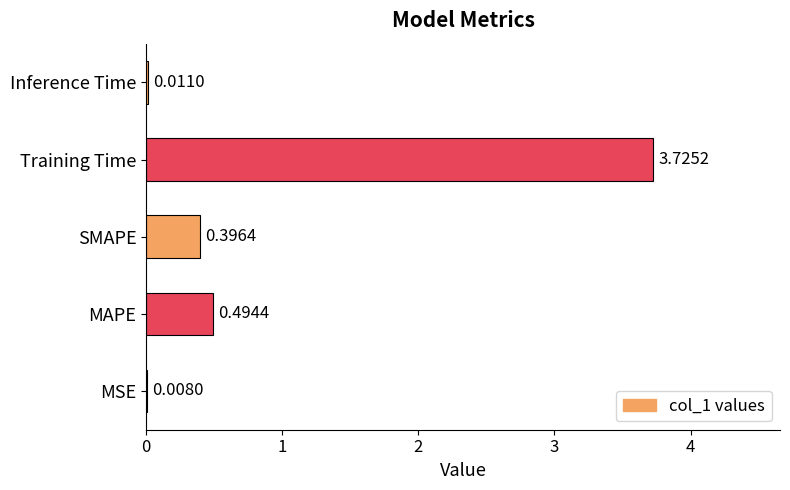

What is the change in value from MSE to SMAPE?

+0.4